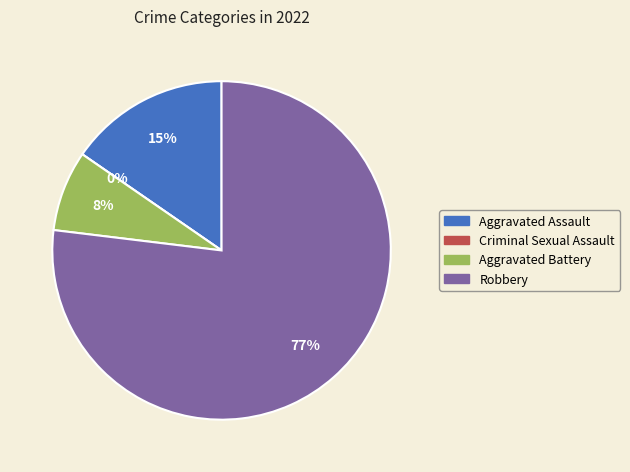

What percentage do Aggravated Battery and Criminal Sexual Assault together represent?

7.7%